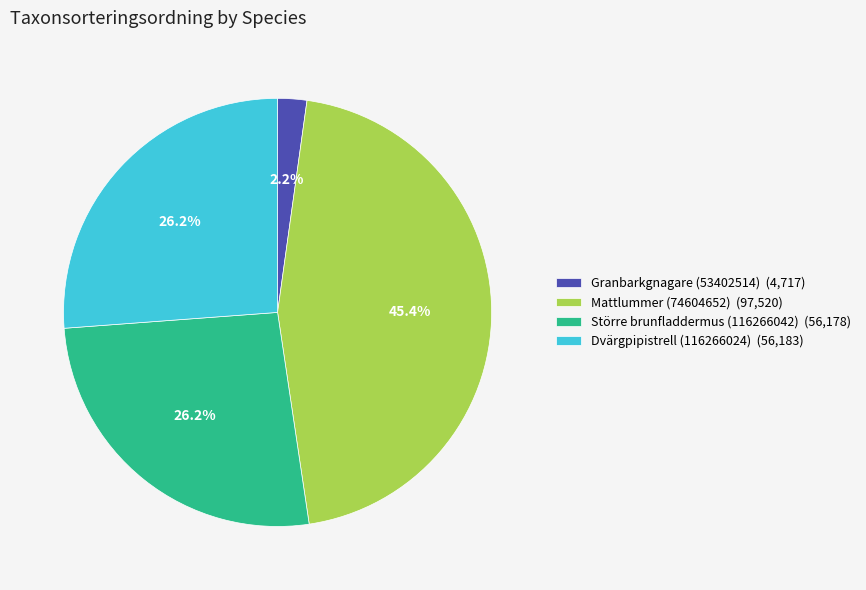

The Dvärgpipistrell (116266024) slice represents 26% of the pie. True or false?

True